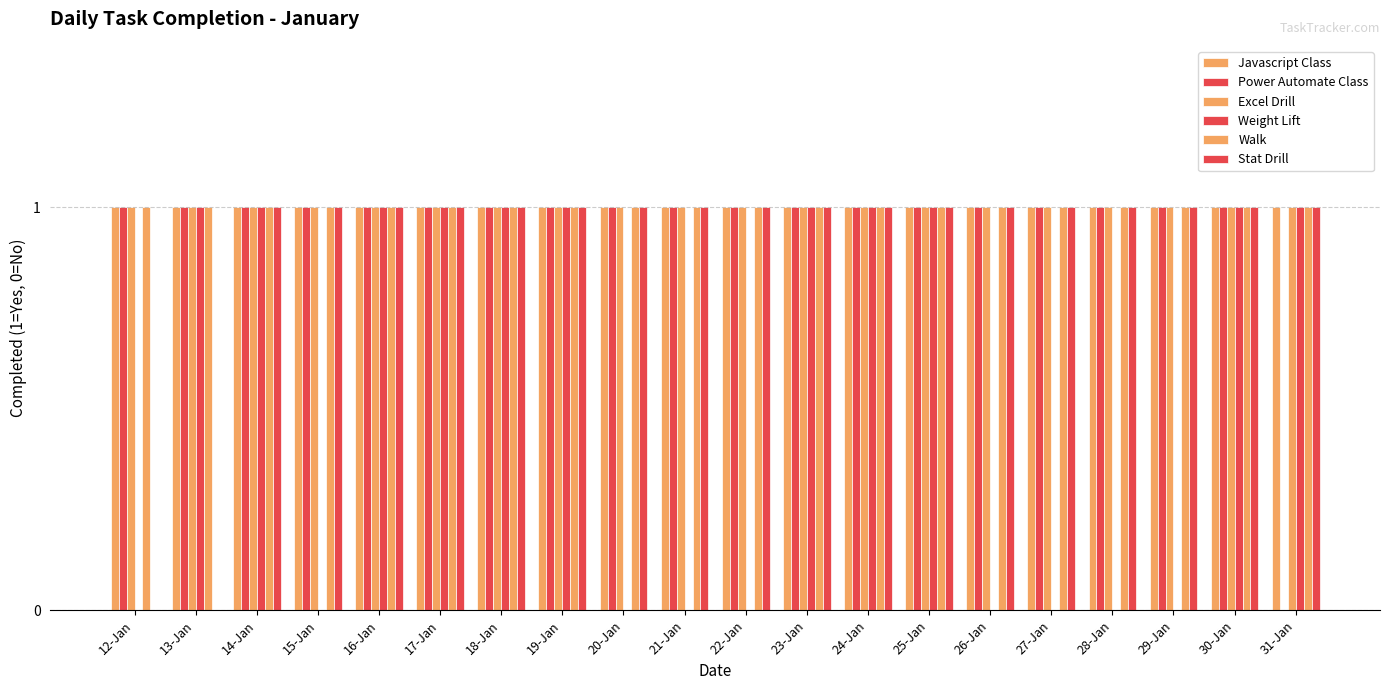

How many groups of bars are there?

20